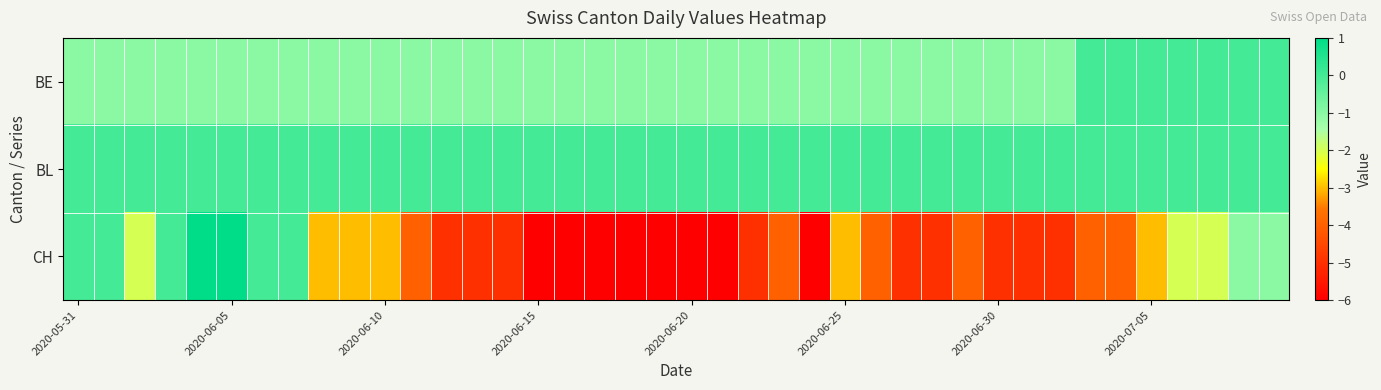

How many series are shown in this chart?

3